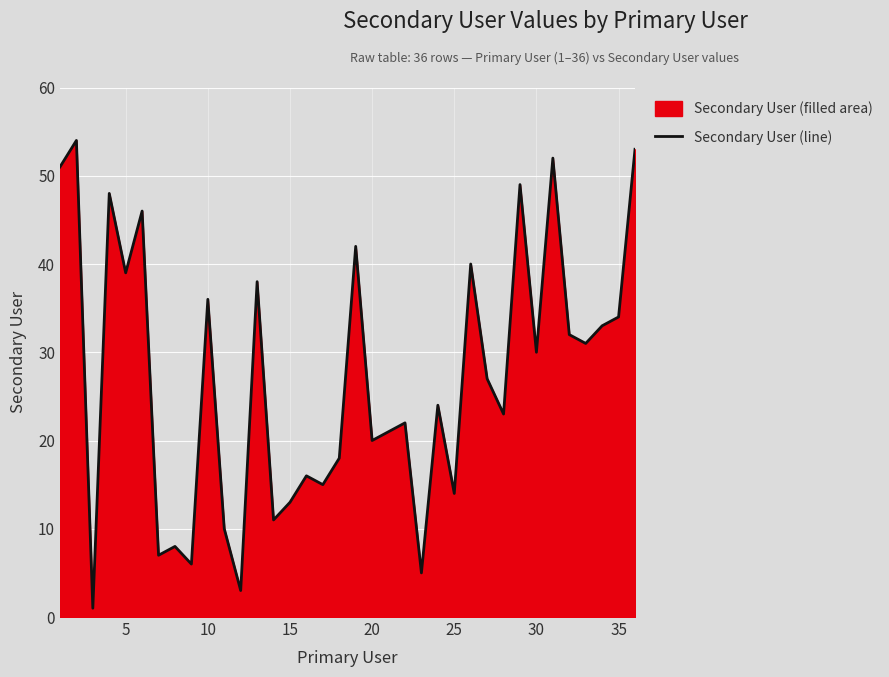

How many lines are shown in the chart?

1